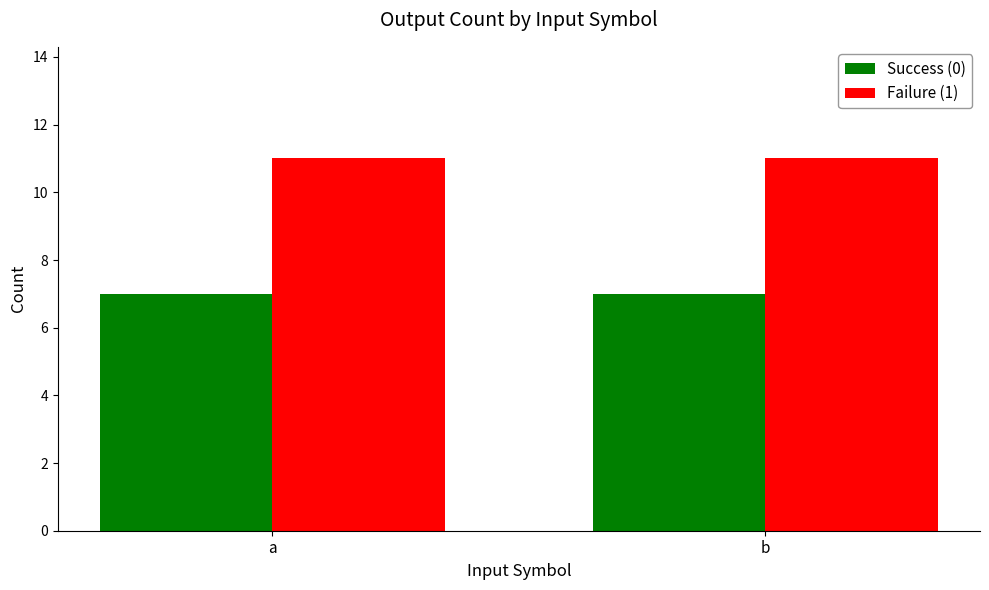

Read the Failure (1) value at b.

11